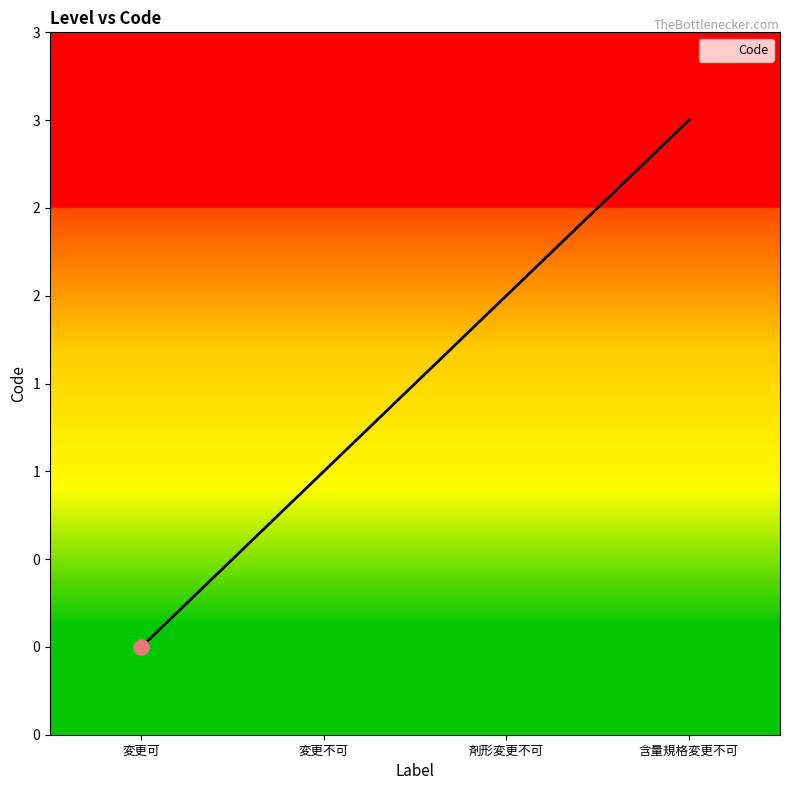

Between 変更可 and 剤形変更不可, which is larger?

剤形変更不可